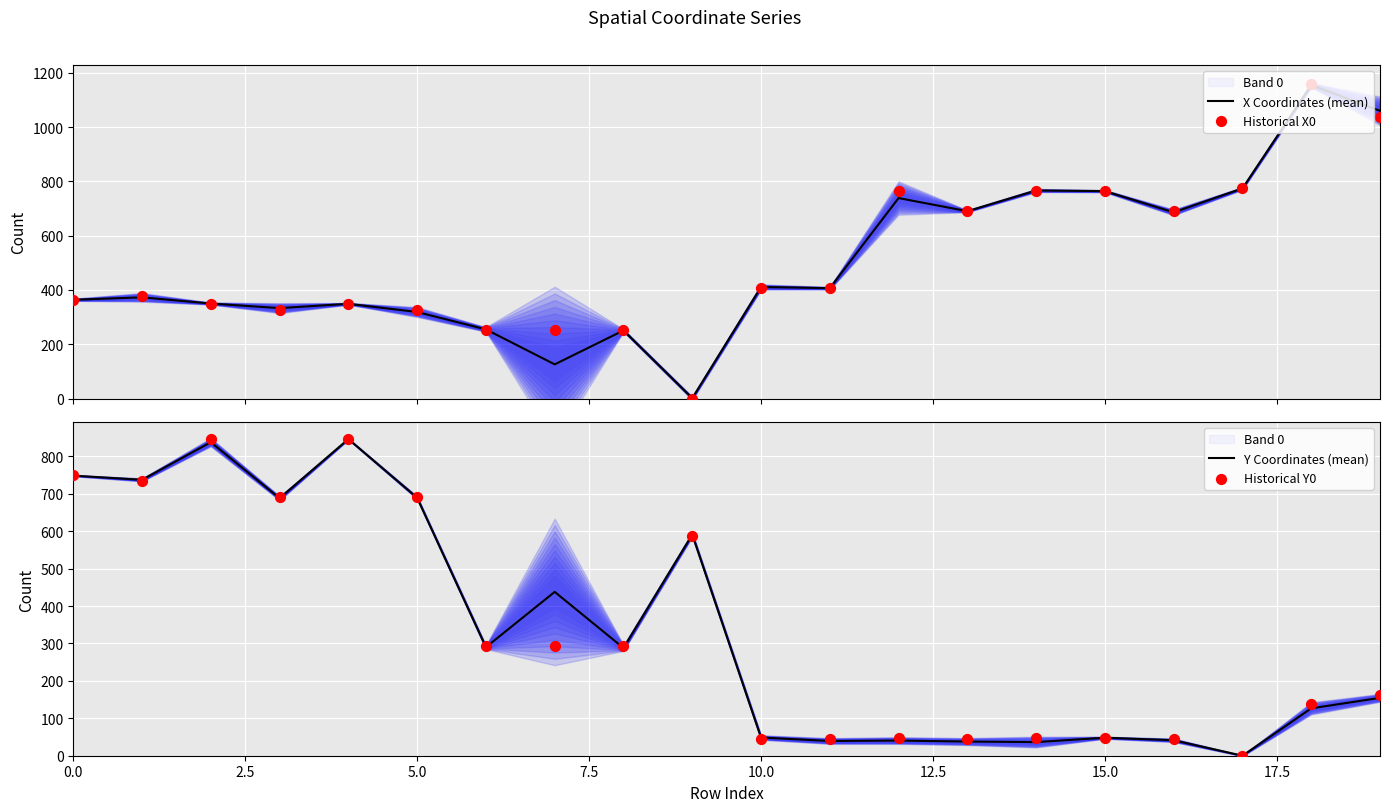

Which series has the largest Y range (max minus min)?

Historical X0